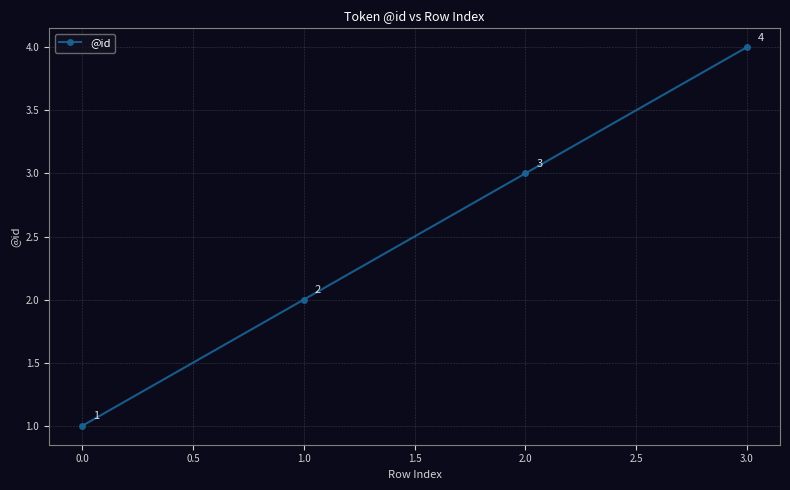

What is the smallest value displayed?

1